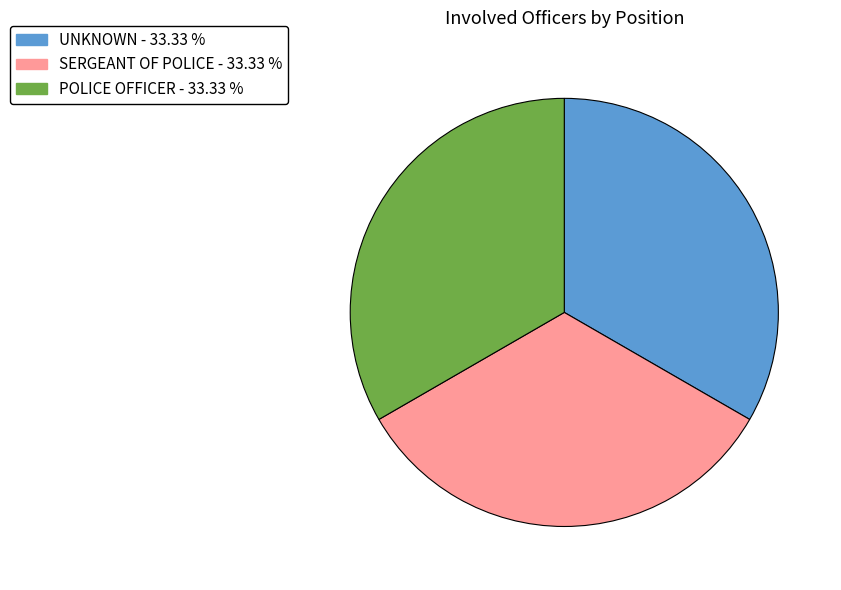

Is there any slice that represents more than half of the pie?

No